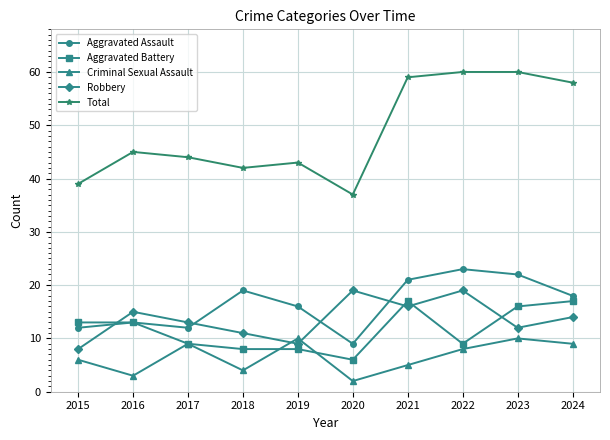

How many lines are shown in the chart?

5